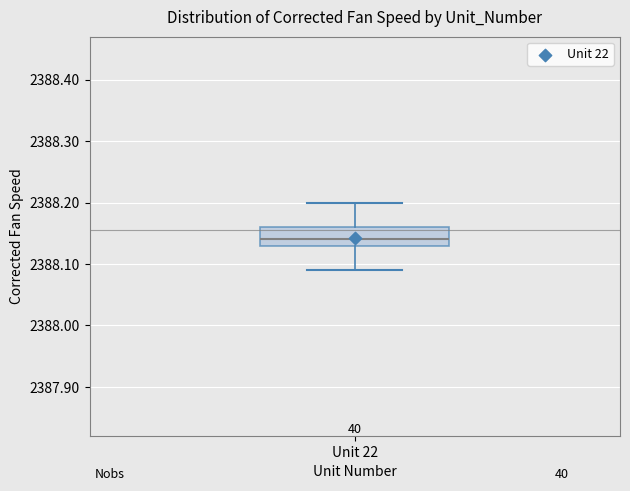

Where is the lower edge of the box for Unit 22 on the y-axis? The values are not printed on the chart, so give them approximately, as read against the axis.

2388.13